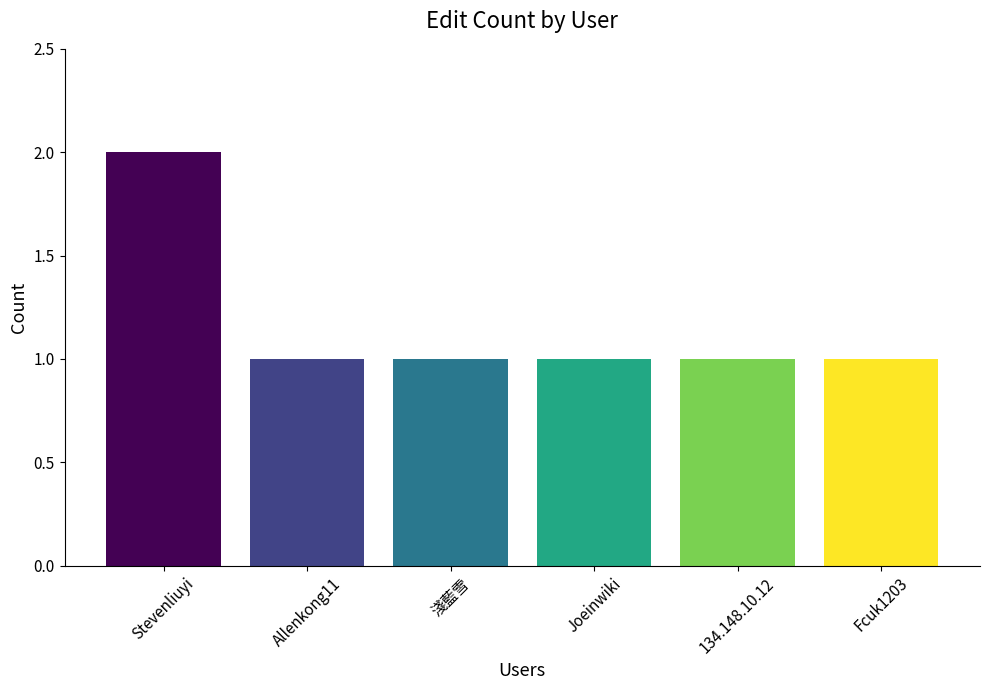

What is the ratio of the value at Fcuk1203 to the value at 134.148.10.12?

1.0